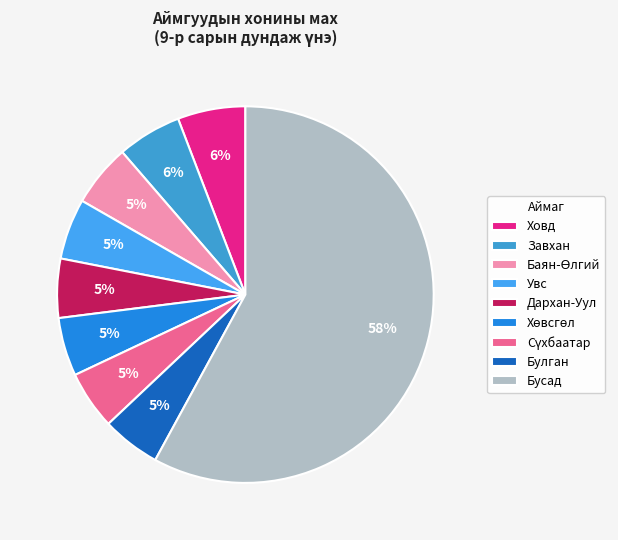

Count the number of slices in the pie.

9